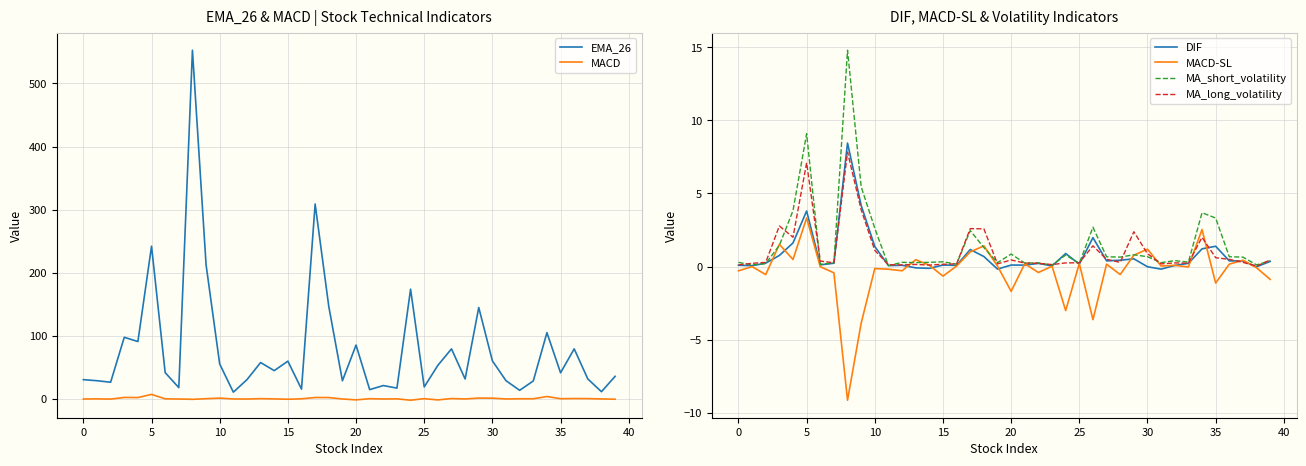

What is the difference between the second highest and second lowest values in the MA_long_volatility series?

7.0